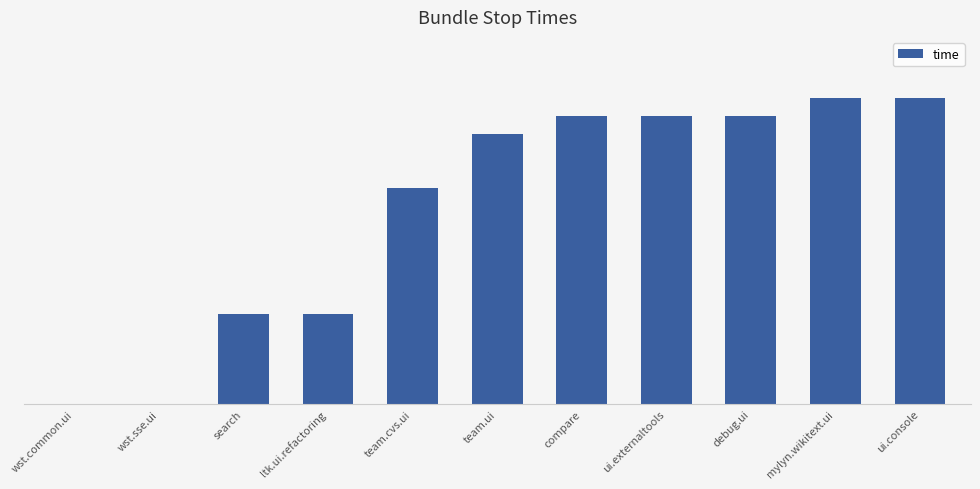

Reading right to left, what are all the values shown in this chart?

17	17	16	16	16	15	12	5	5	0	0